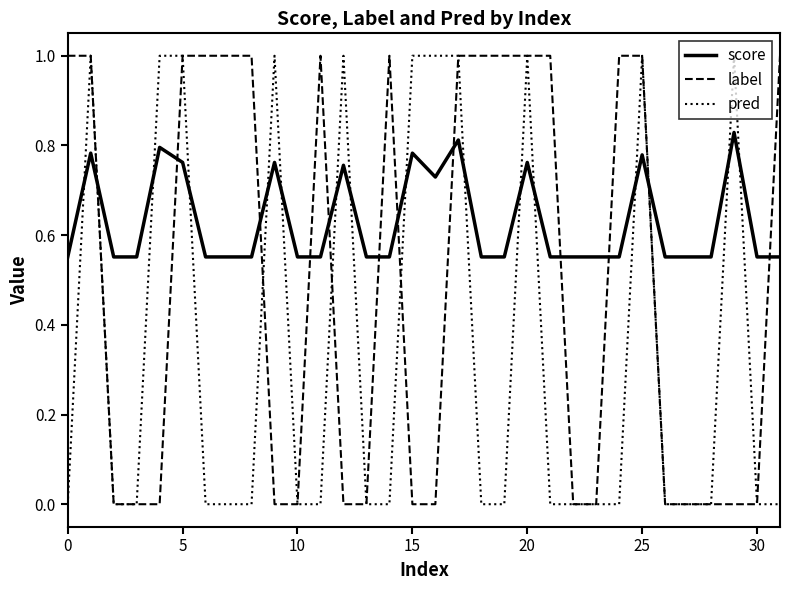

Which series has the largest total across all categories?

score